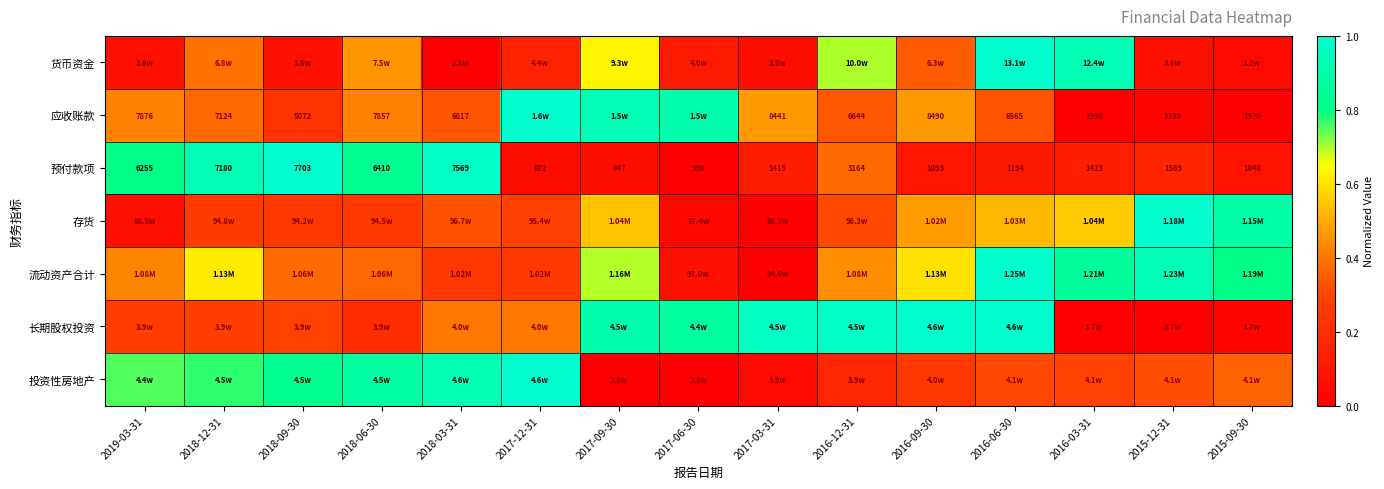

Is the value of 投资性房地产 at 2017-03-31 greater than the value of 流动资产合计 at 2016-06-30?

No